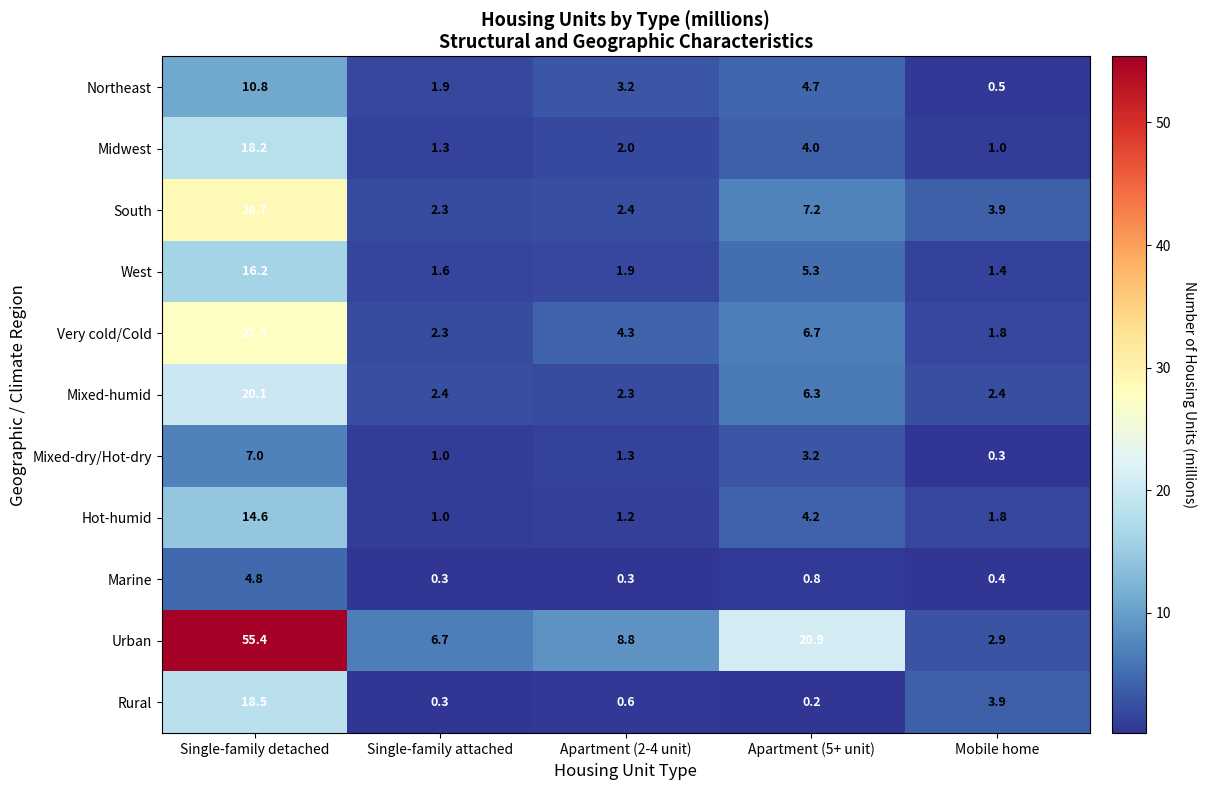

What is the average value of the Midwest series?

5.3